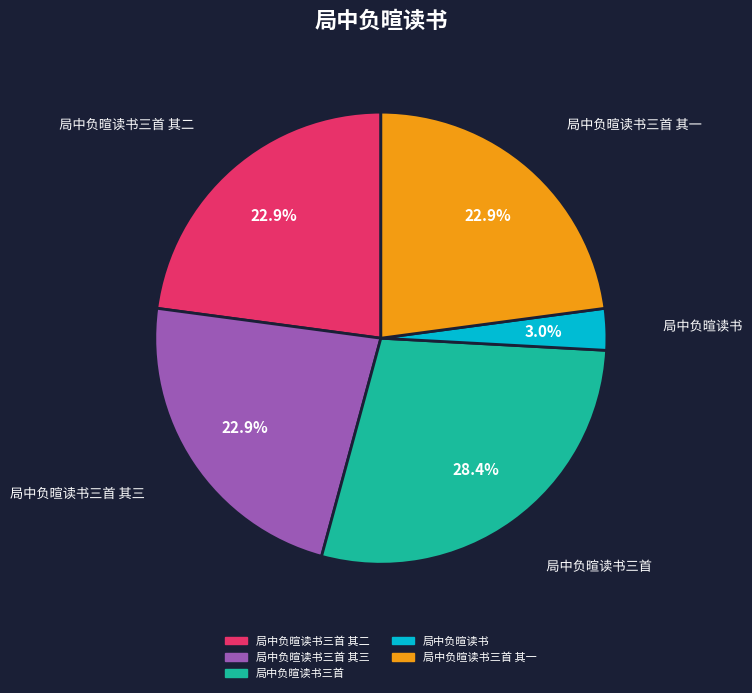

Is there any slice that represents more than half of the pie?

No